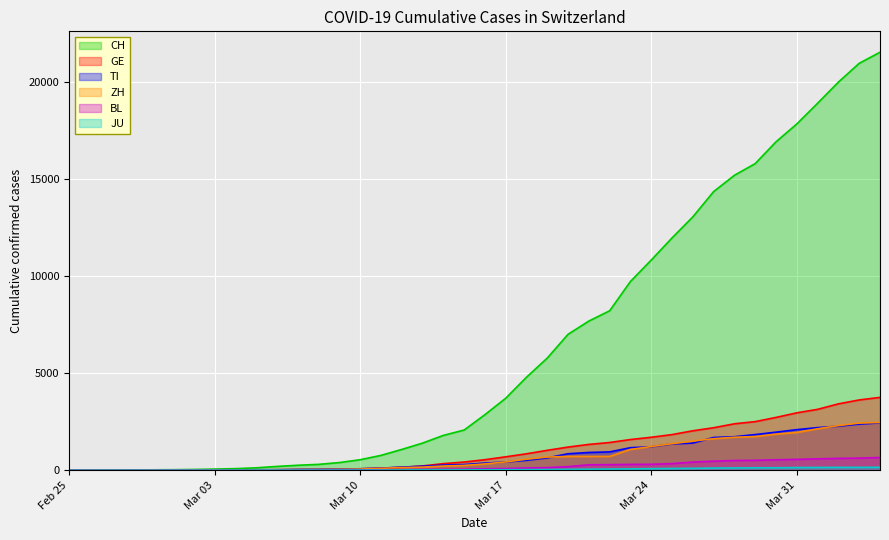

What is the label of the 32nd point from the left?

2020-03-27